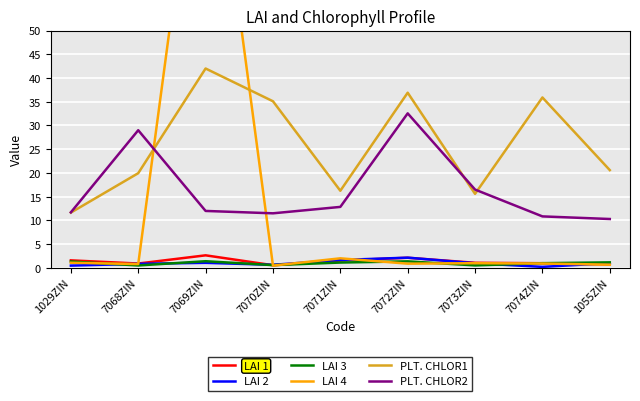

What is the value of the LAI 3 point at the 8th from the left?

1.0